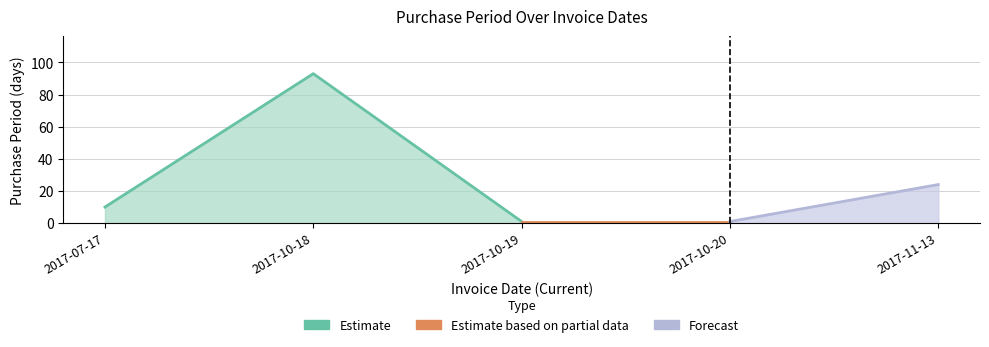

What is the value of the 2nd point from the left?

93